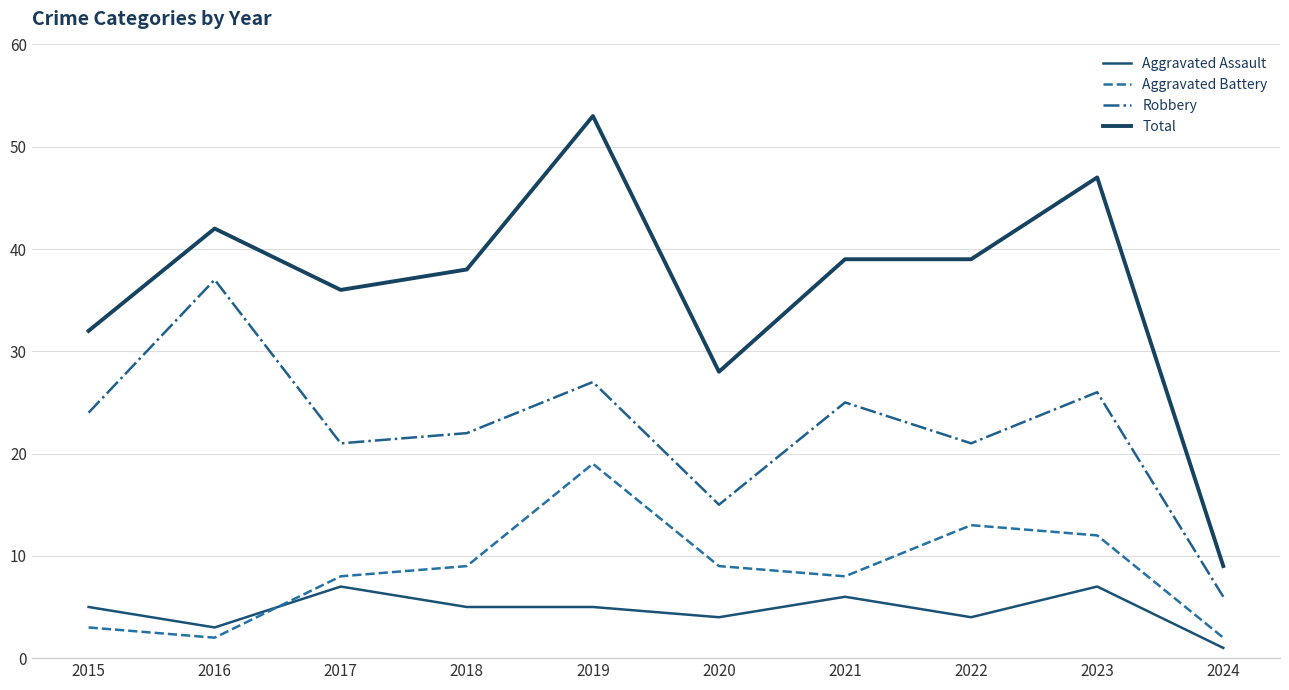

What is the sum of the Total values at 2022 and 2023?

86